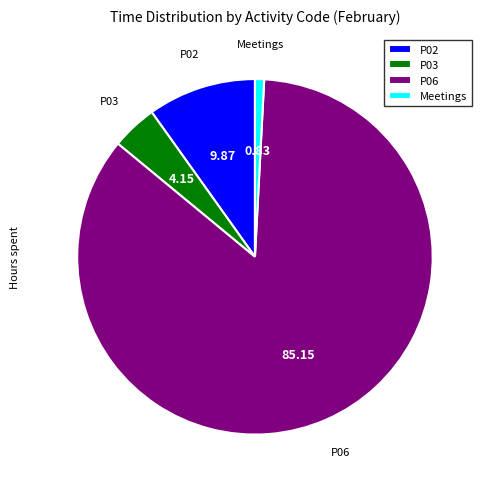

Approximately how many times larger is the value at P03 compared to P02?

0.4